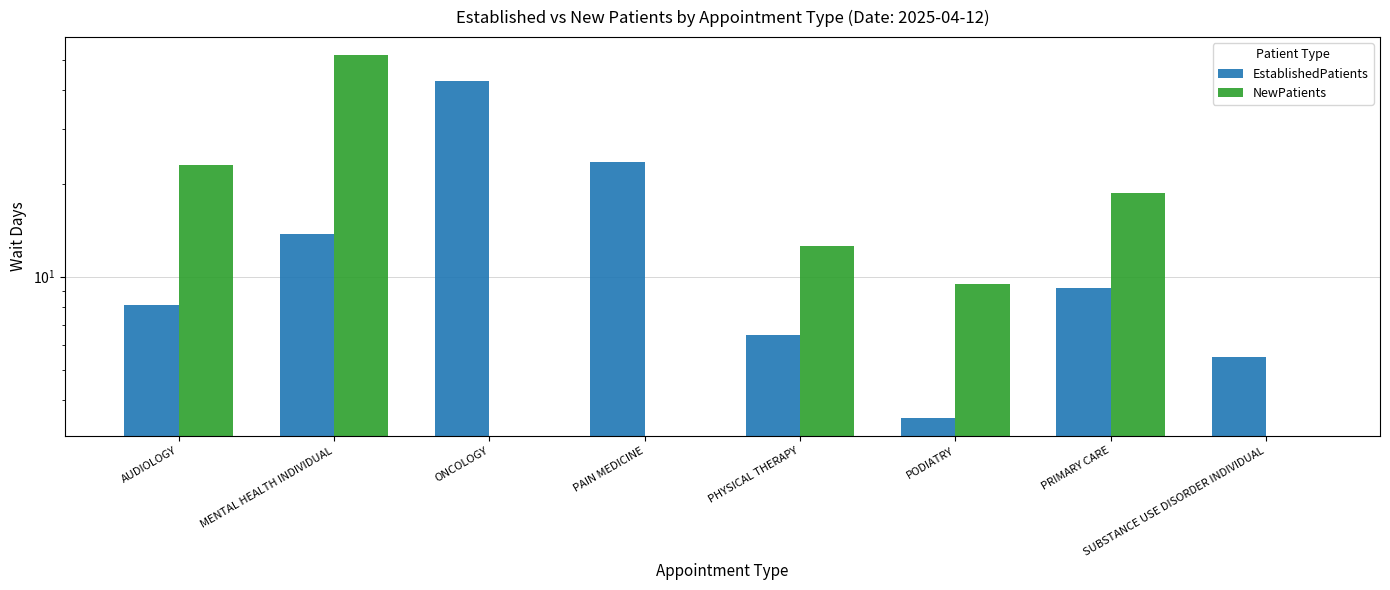

How many positive values does the NewPatients series have?

5